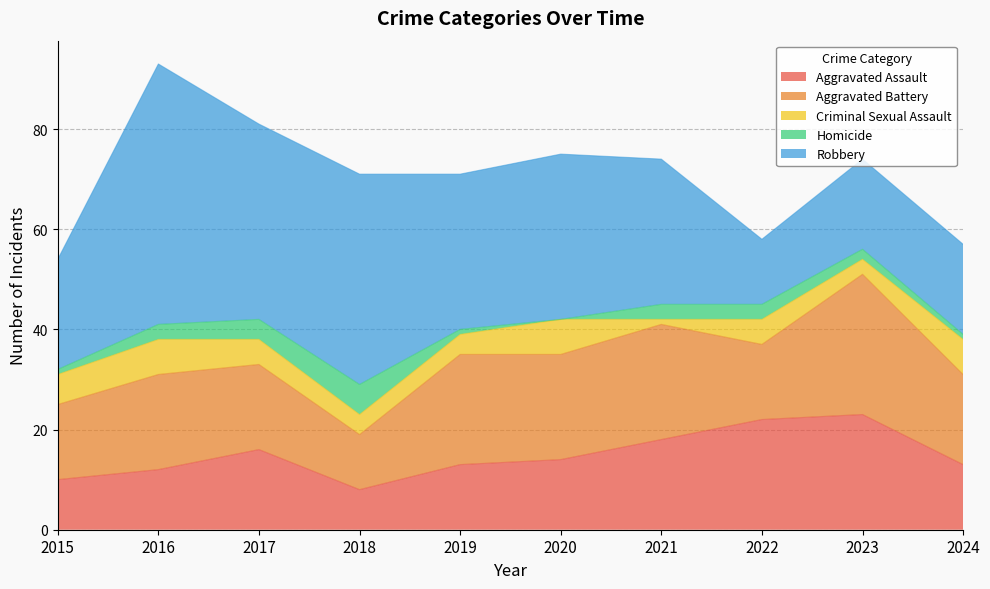

Rank the series at 2023 from highest to lowest value.

Aggravated Battery, Aggravated Assault, Robbery, Criminal Sexual Assault, Homicide